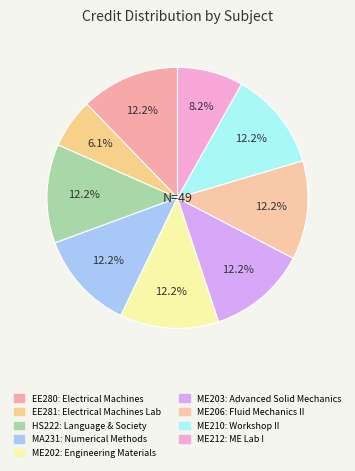

To the nearest percent, what is the difference between the largest and smallest slice percentages?

6%